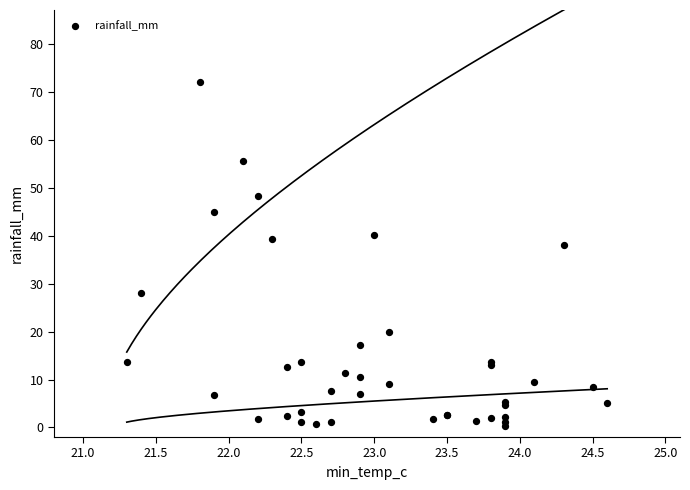

What Y value in the scatter plot is closest to 36?

38.0